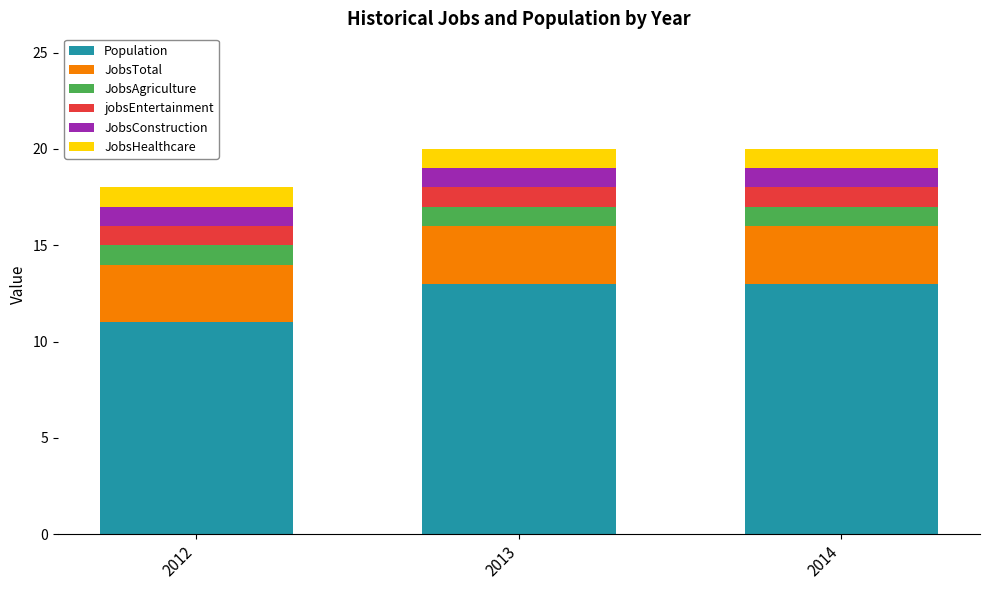

Is it true that Population equals 3 at 2014?

False